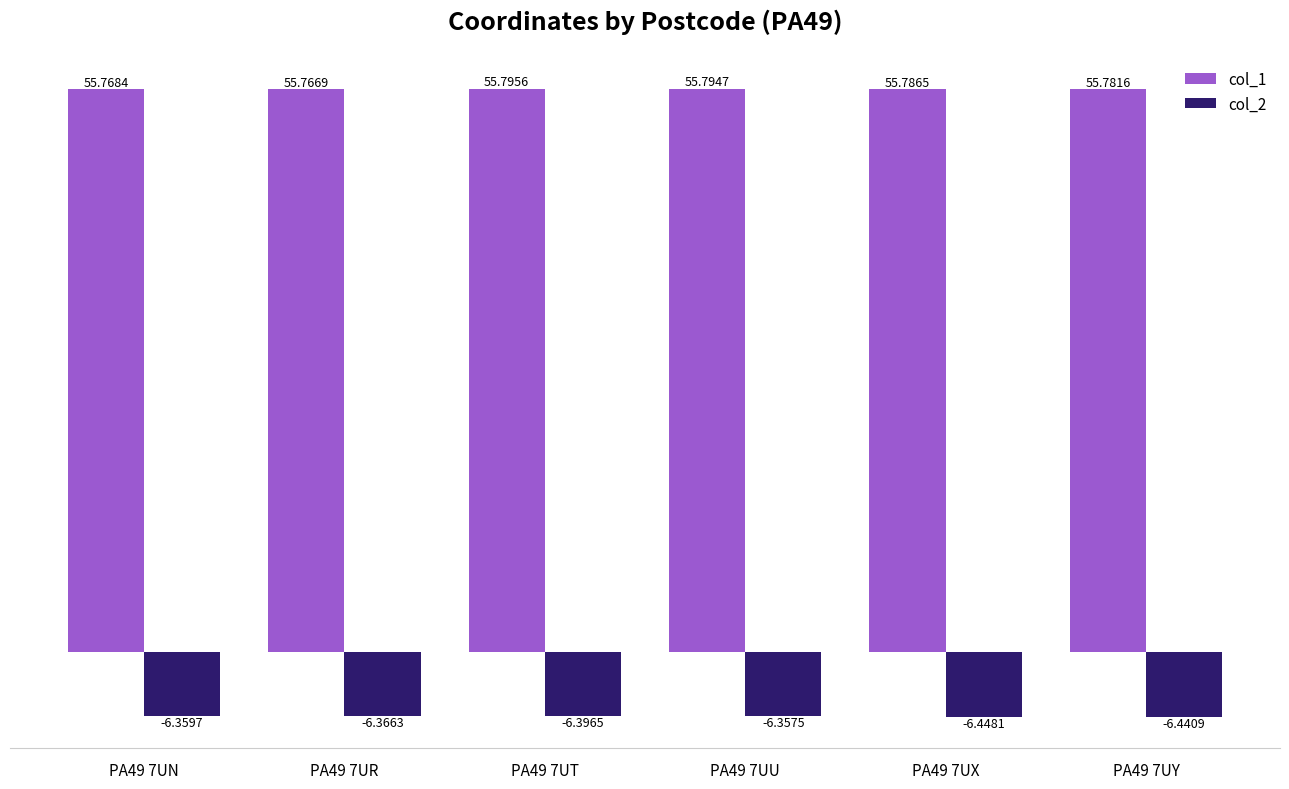

What are all the series names shown in the legend?

col_1, col_2